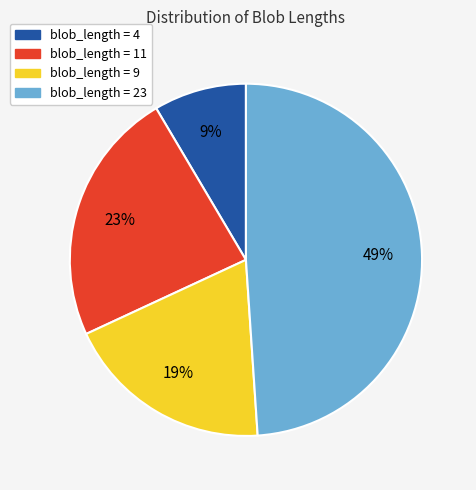

What percentage is the blob_length = 4 slice, to the nearest percent?

9%